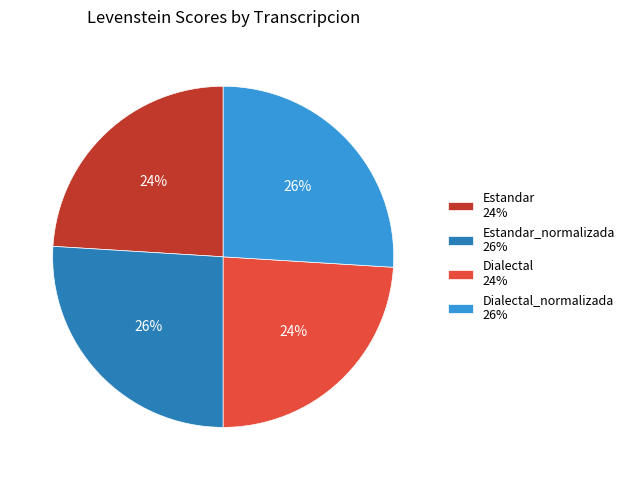

Do Estandar_normalizada 26% and Dialectal_normalizada 26% together represent more than half of the pie?

Yes